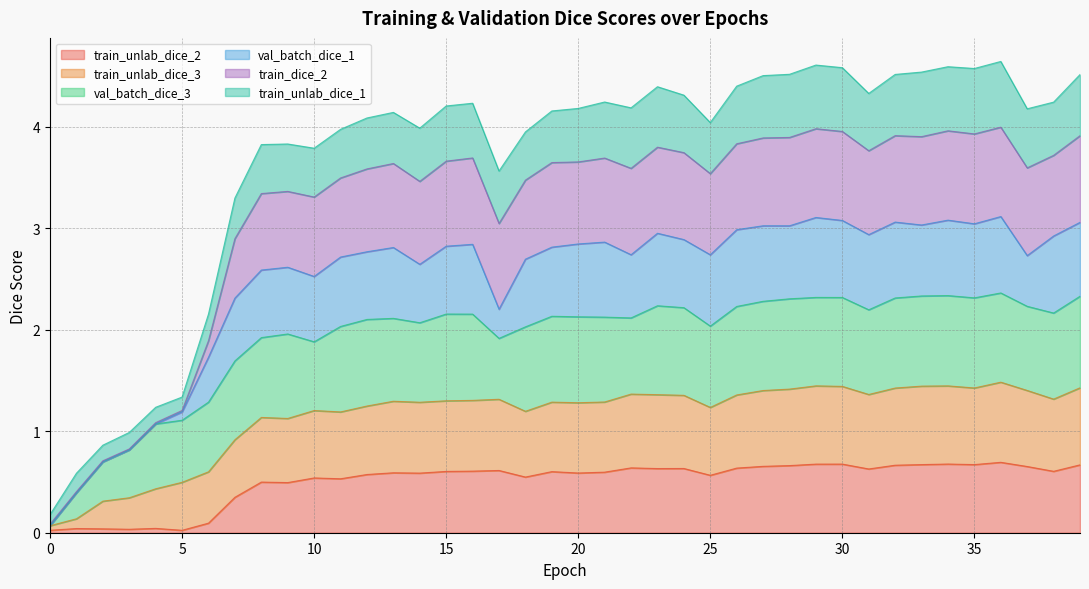

At which category does the chart reach its minimum across all series?

5